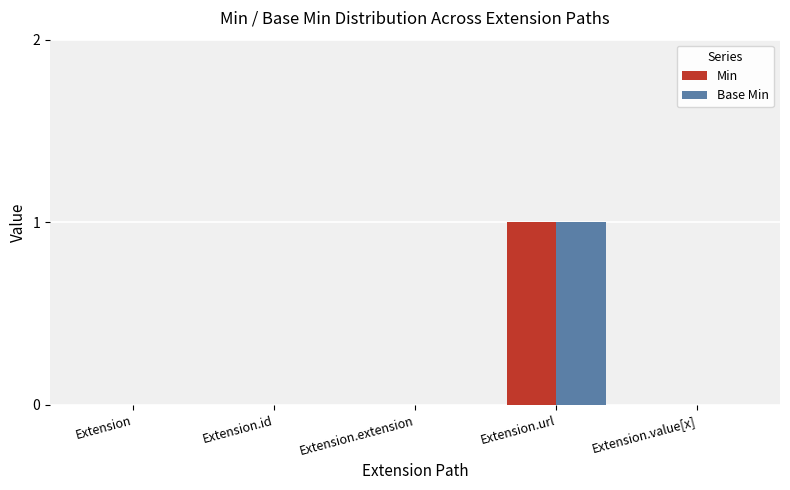

The Min series shows 2 at Extension.url. True or false?

False